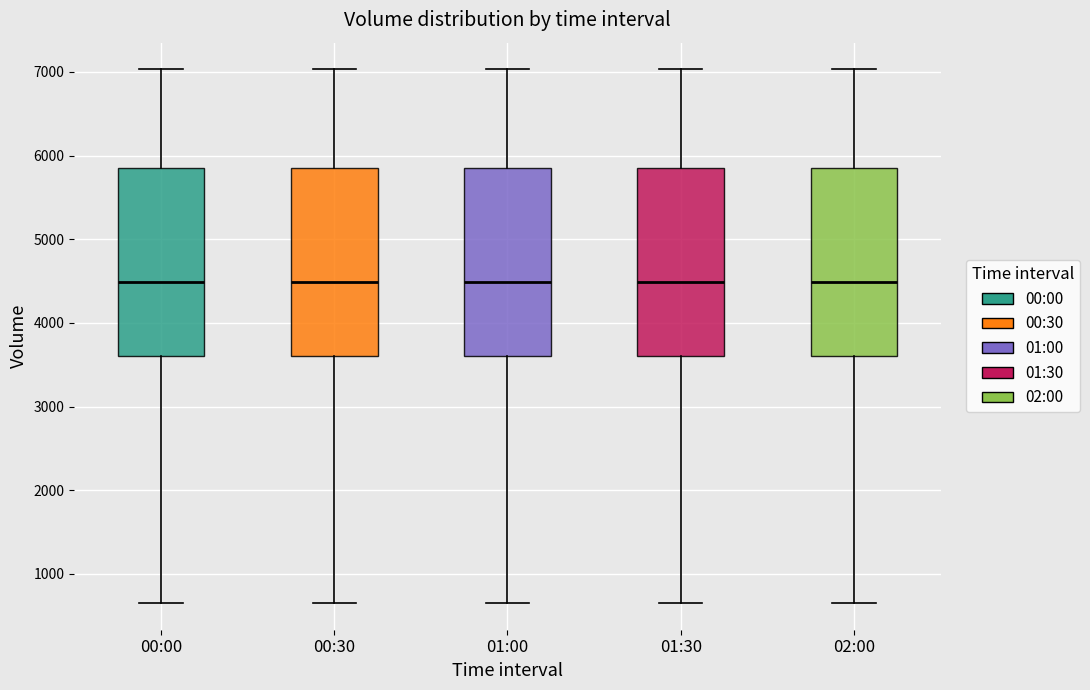

Reading left to right, read every box against the y-axis: the position of its median line, the range the box covers, and the ends of its whiskers. The values are not printed on the chart, so give them approximately, as read against the axis.

00:00: median 4500, box 3600 to 5900, whiskers 700 to 7000
00:30: median 4500, box 3600 to 5900, whiskers 700 to 7000
01:00: median 4500, box 3600 to 5900, whiskers 700 to 7000
01:30: median 4500, box 3600 to 5900, whiskers 700 to 7000
02:00: median 4500, box 3600 to 5900, whiskers 700 to 7000